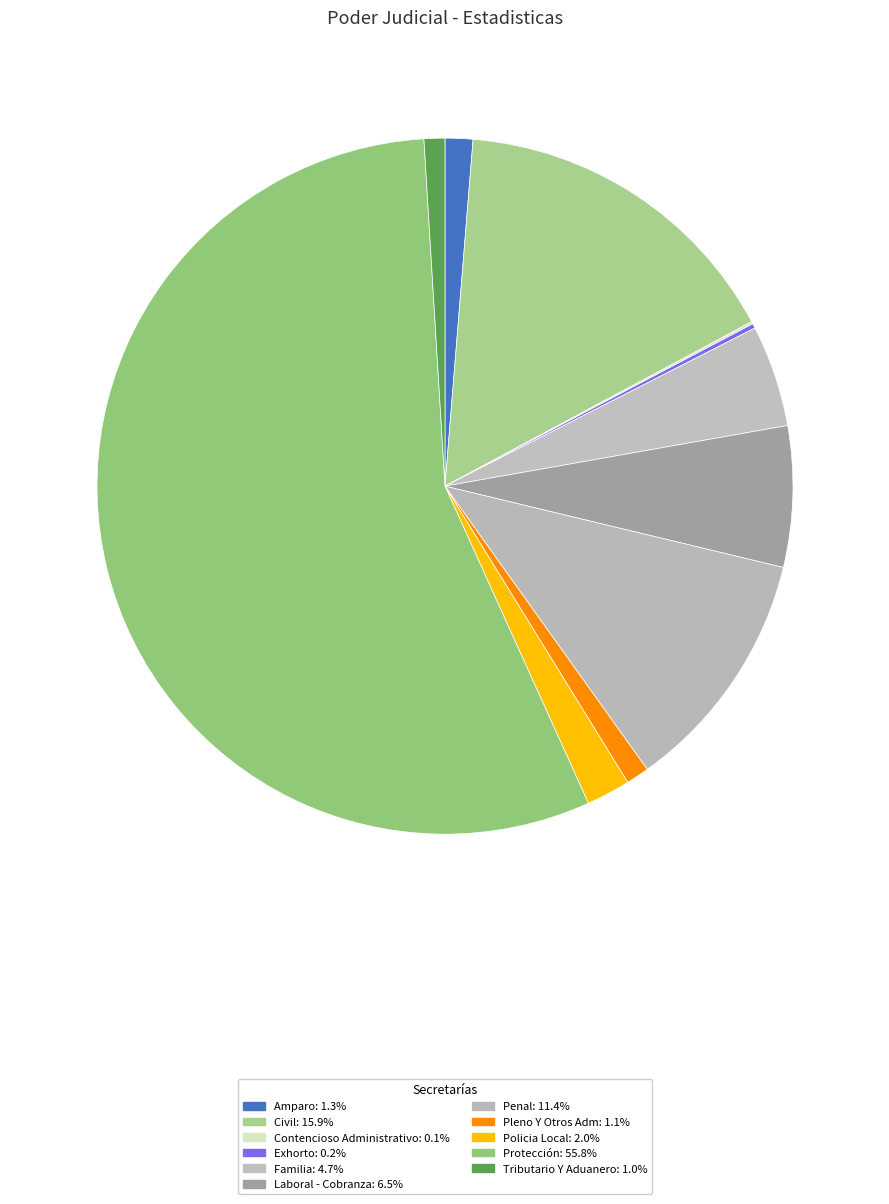

How much of the chart is everything except Laboral - Cobranza?

93.5%